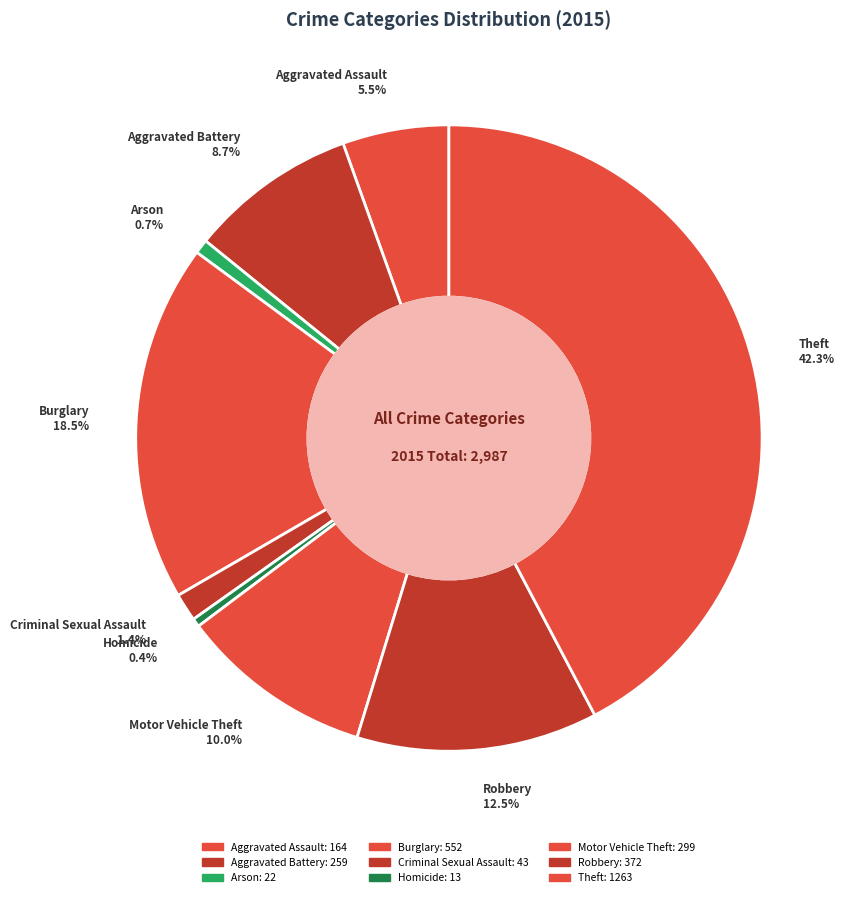

How many slices are in this pie chart?

9